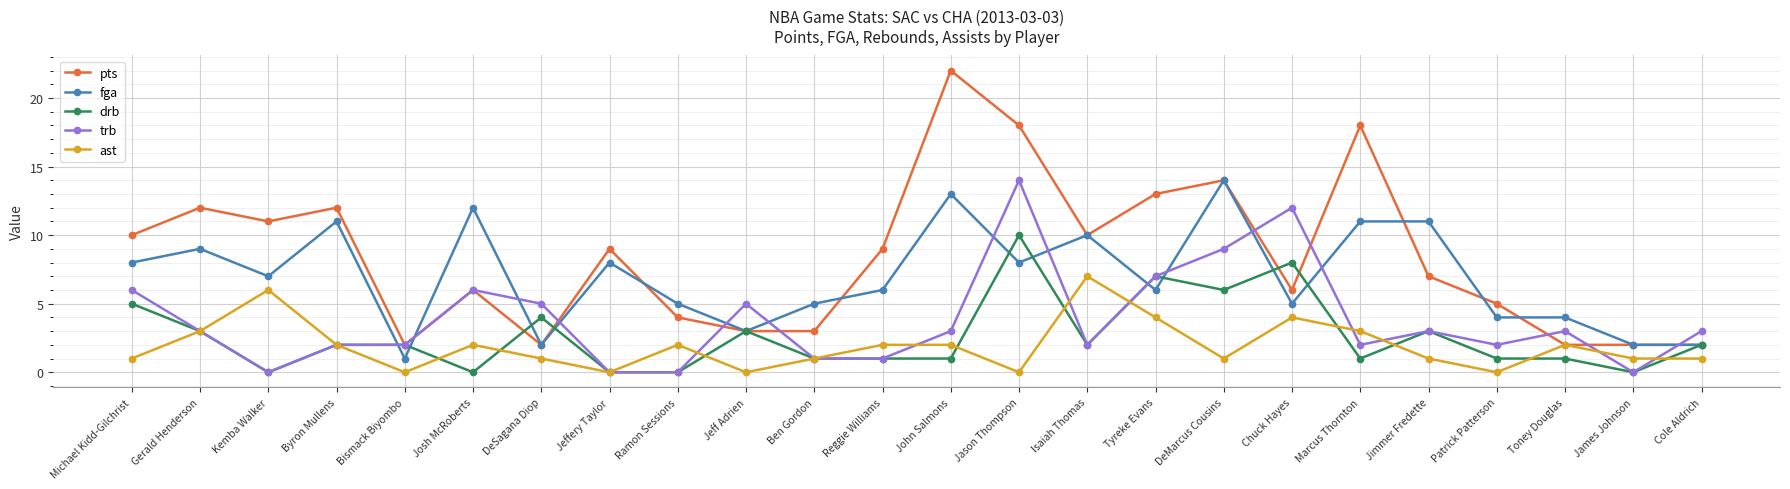

How many data points in ast are less than 2?

12